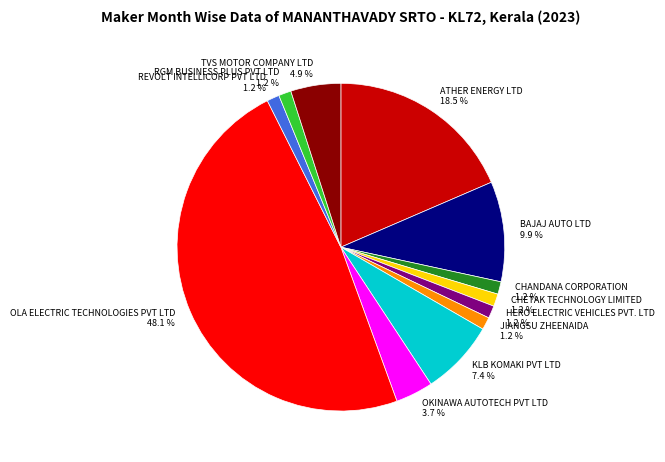

The JIANGSU ZHEENAIDA slice represents 1% of the pie. True or false?

True